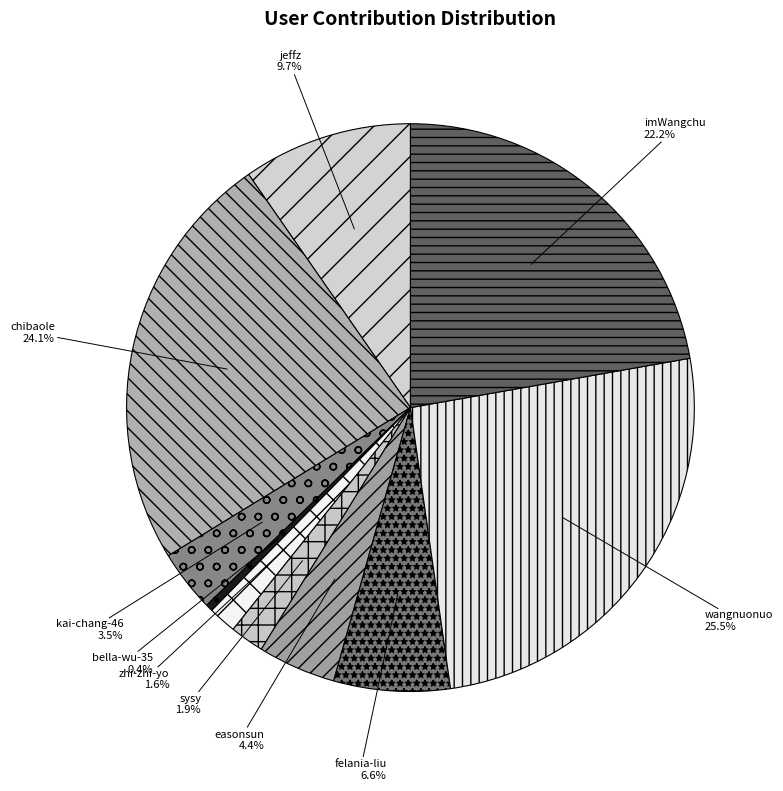

What percentage is NOT represented by felania-liu?

93.4%